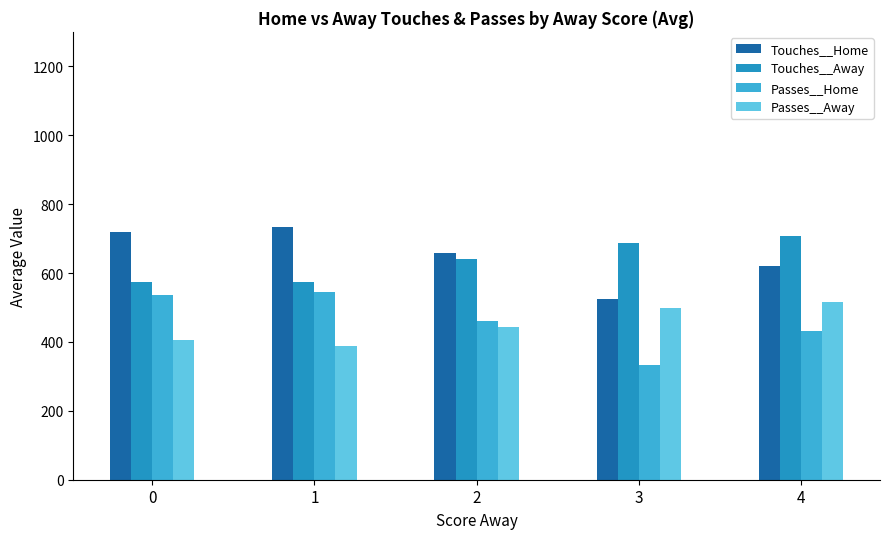

True or false: Passes__Home has a value of 817.6 at 0.

False